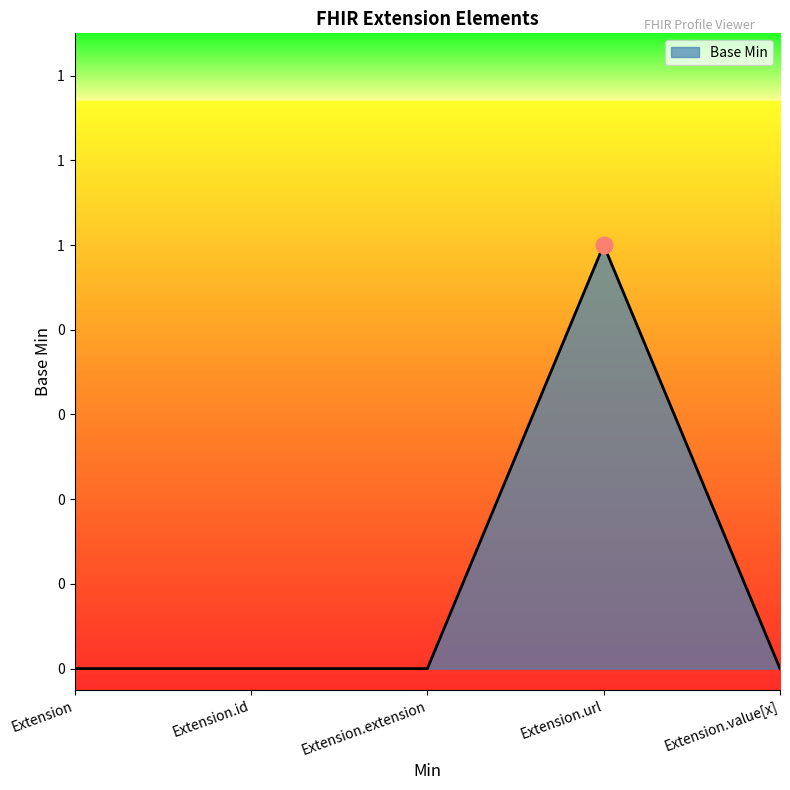

Does the chart display data point markers on the line(s)?

No